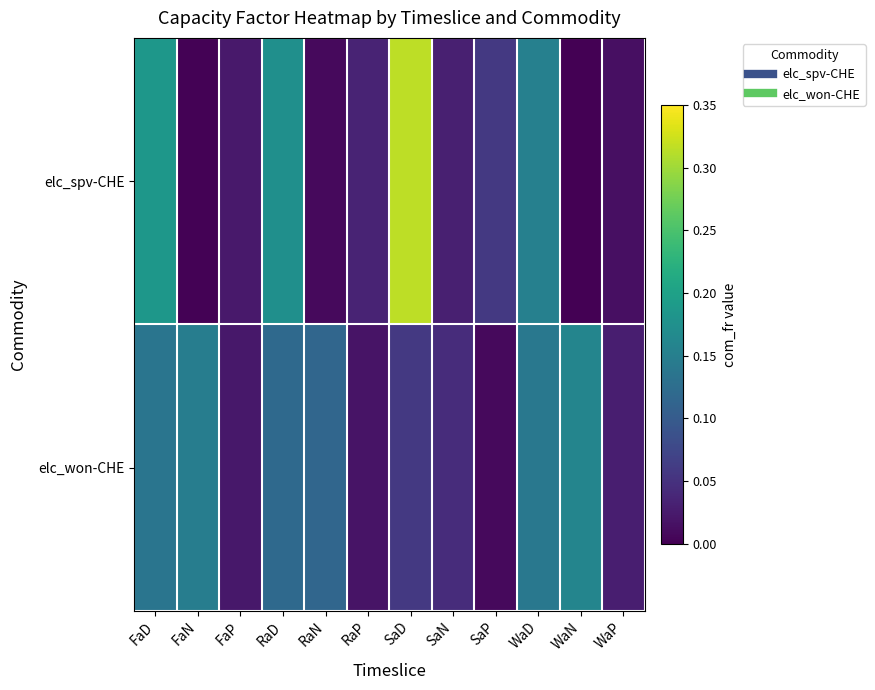

Rank the series at FaP from lowest to highest value.

elc_won-CHE, elc_spv-CHE